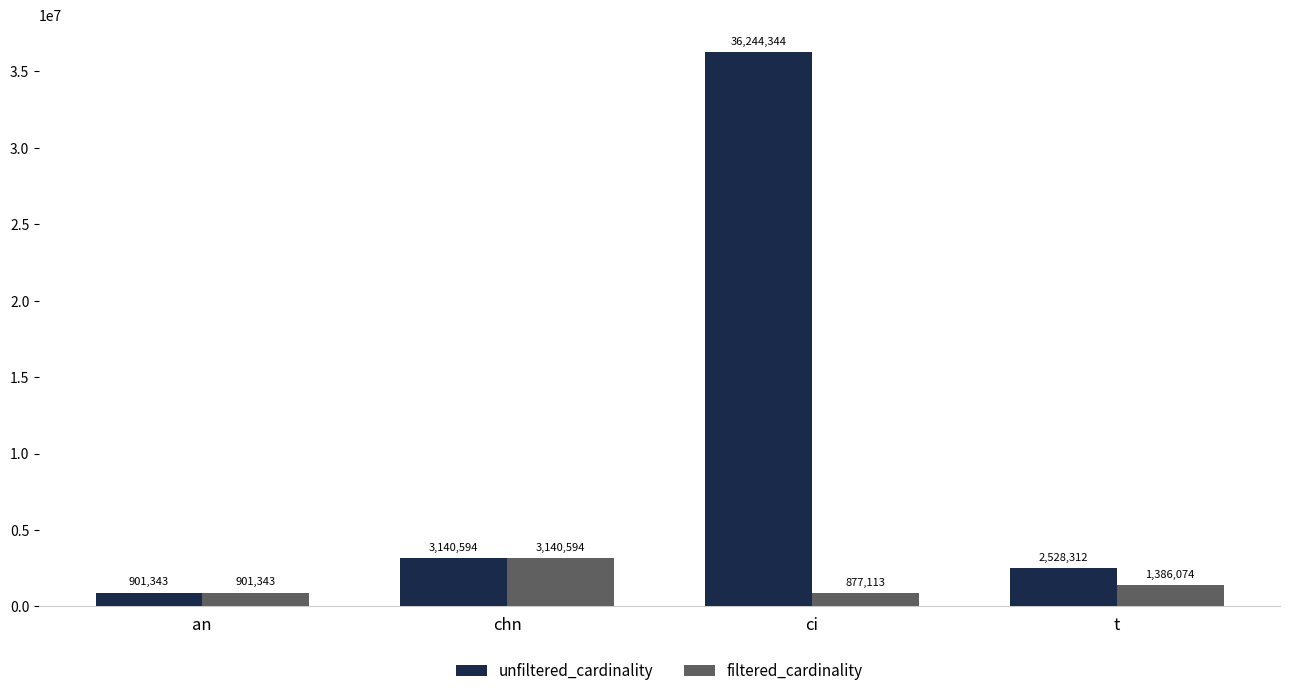

How many bars are there in total?

8